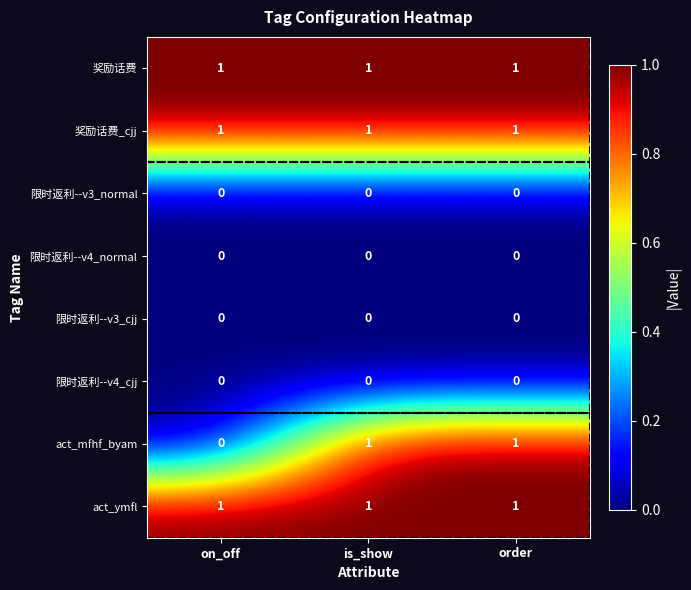

At which label is act_mfhf_byam closest to 0?

on_off